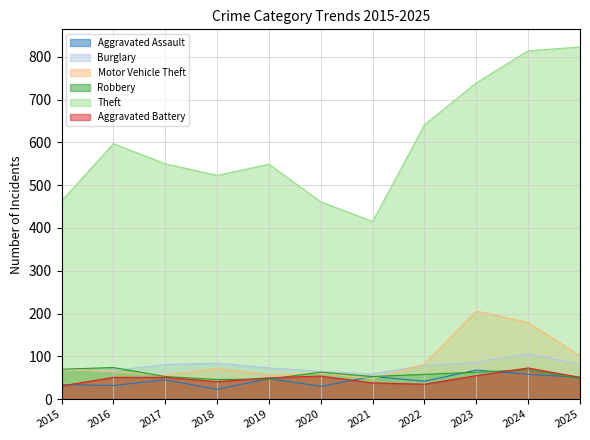

What is the difference between the maximum and minimum values in the Motor Vehicle Theft series?

158